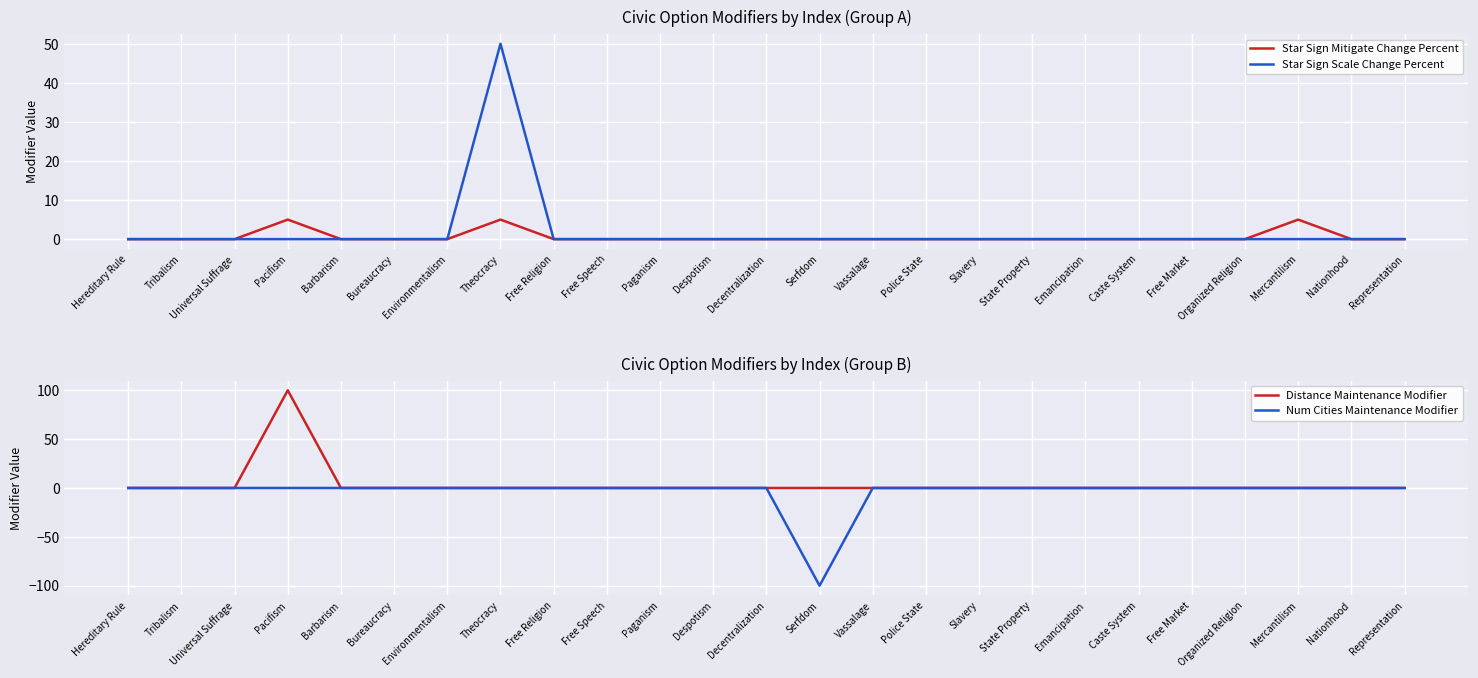

At which category is the sum across all series the highest?

Pacifism